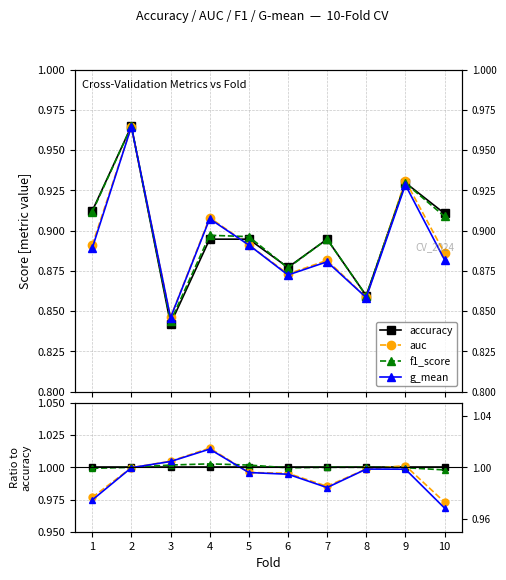

What is the average value of the f1_score series?

1.0